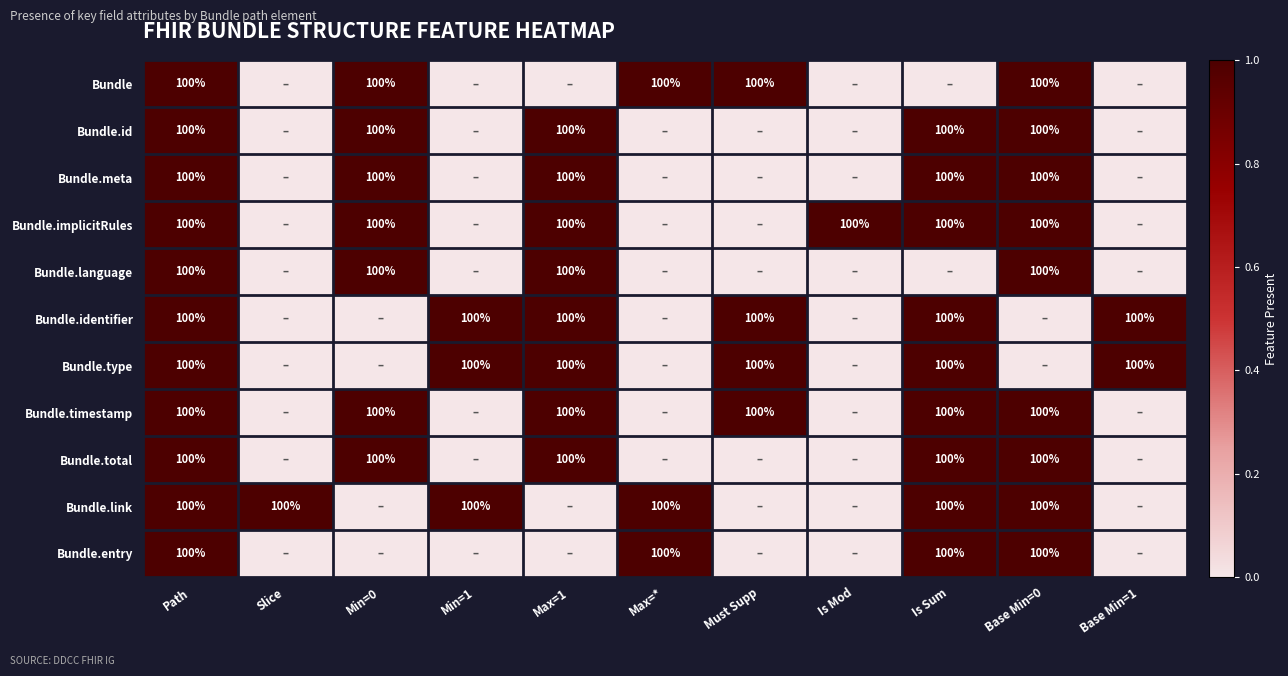

True or false: Bundle.type has a value of 100 at Path.

True